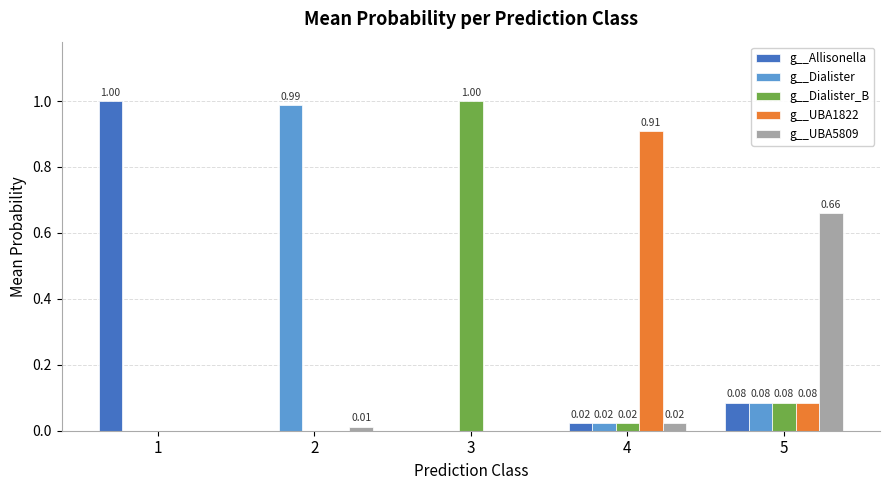

Which series changed the most between 1 and 5?

g__Allisonella